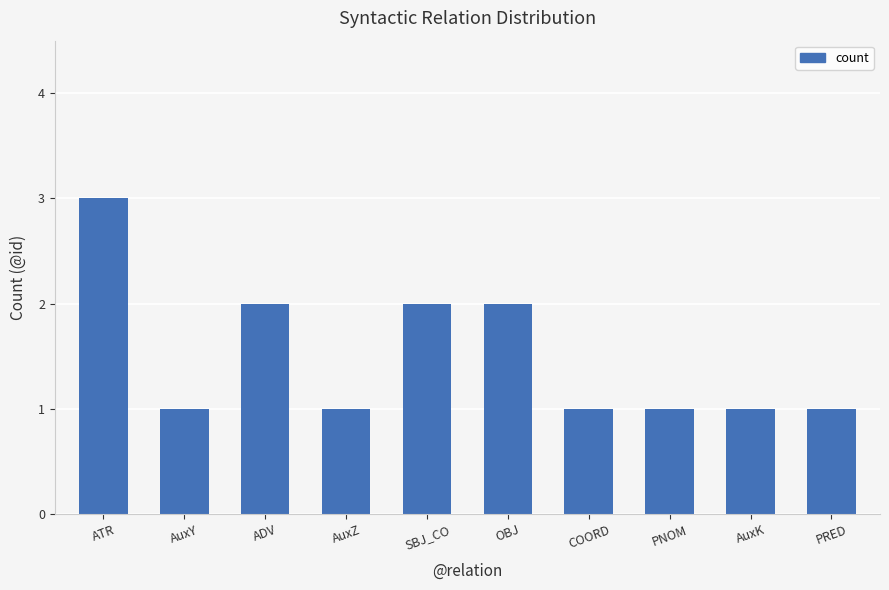

What is the value of the 5th bar from the left?

2